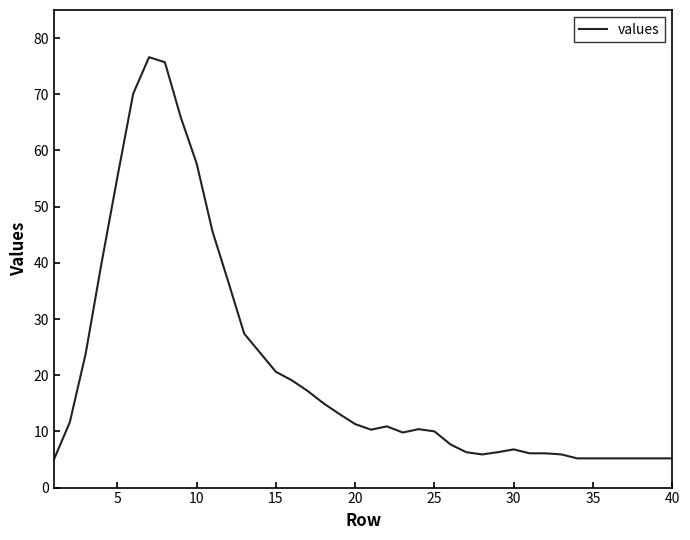

What is the maximum value shown in the chart?

76.6